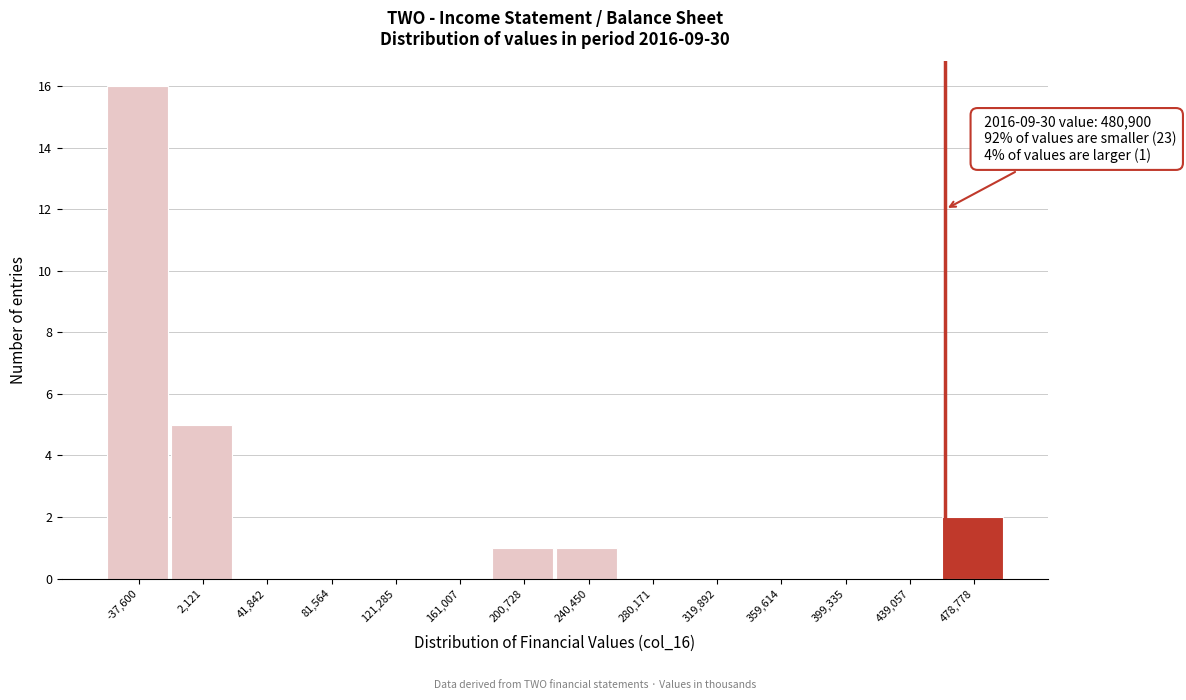

Reading left to right, extract all data points from this chart.

-37,600=16	2,121=5	41,842=0	81,564=0	121,285=0	161,007=0	200,728=1	240,450=1	280,171=0	319,892=0	359,614=0	399,335=0	439,057=0	478,778=2